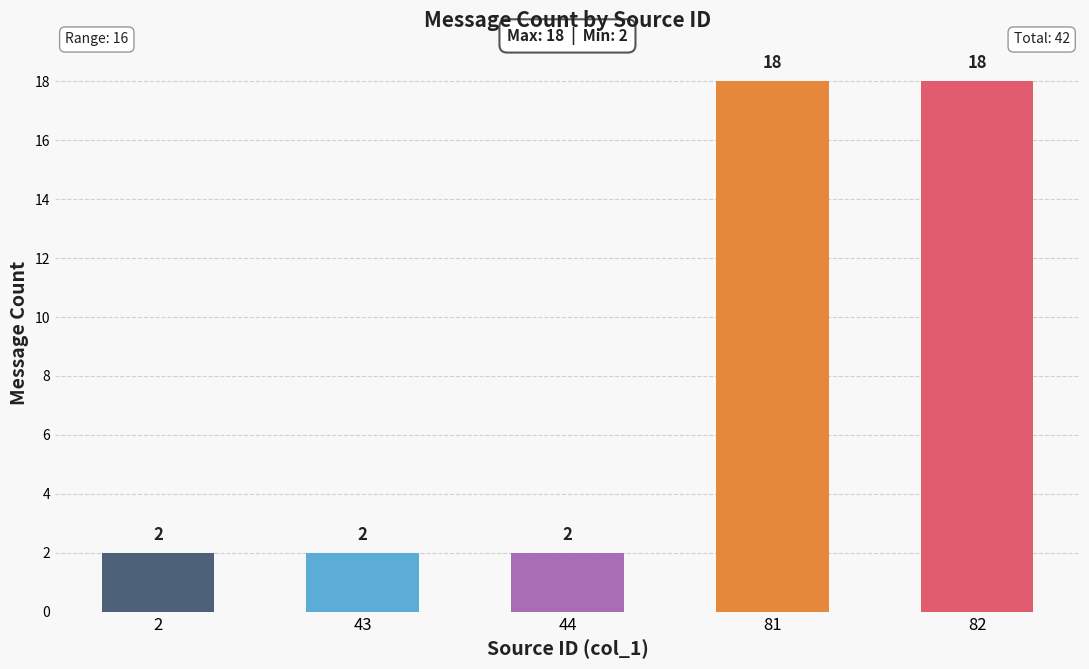

True or false: the data shows 4 at 81.

False